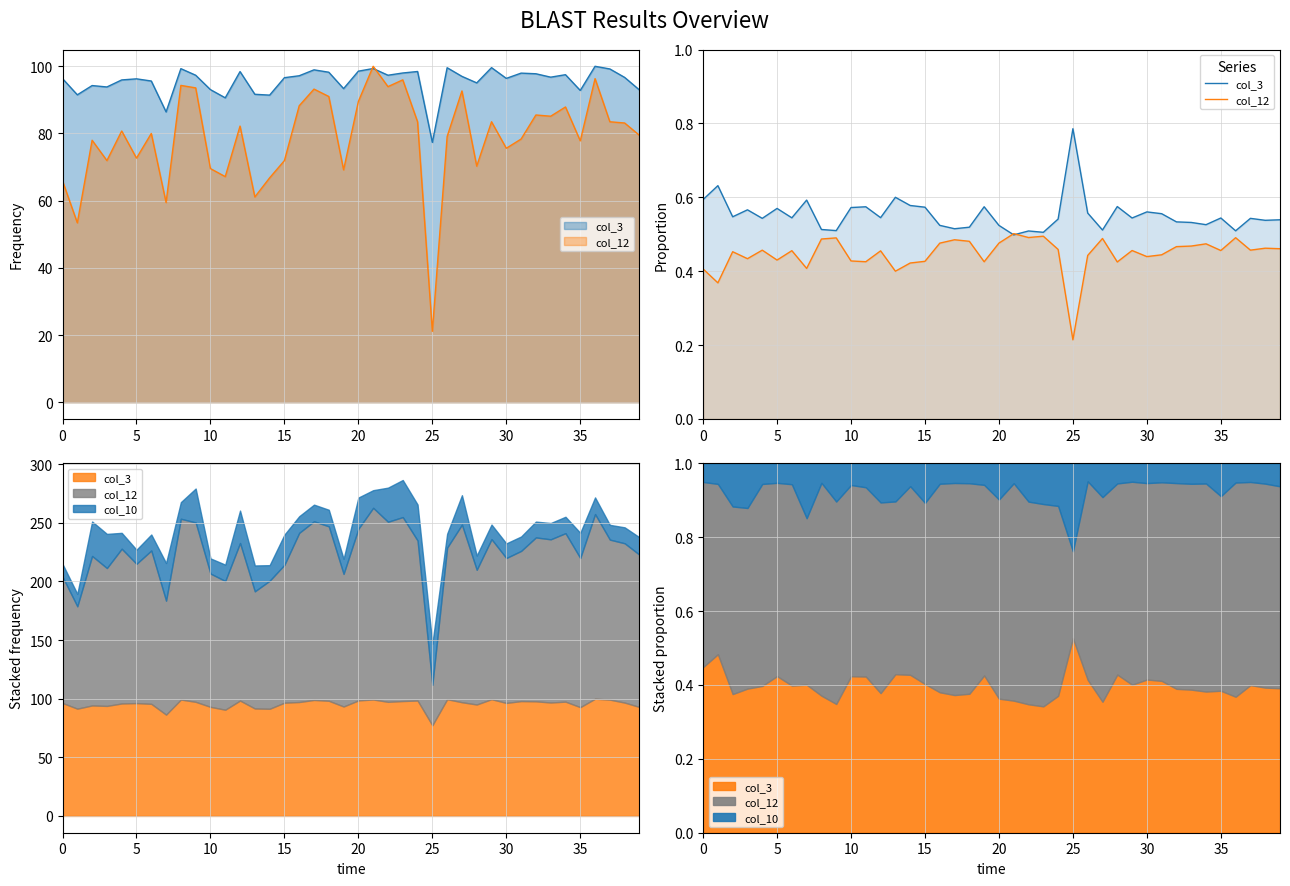

At 16, list the series in order from smallest to largest.

col_12, col_3